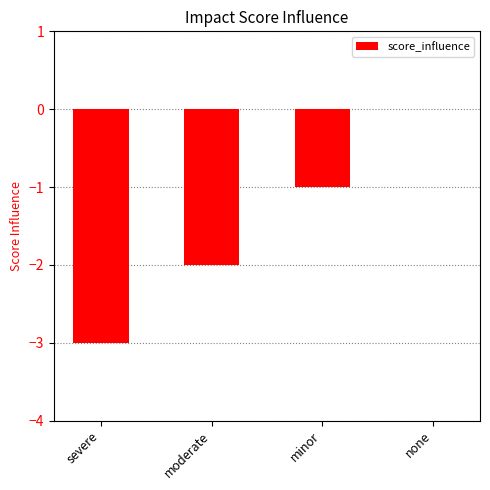

The value at minor is -2. True or false?

False